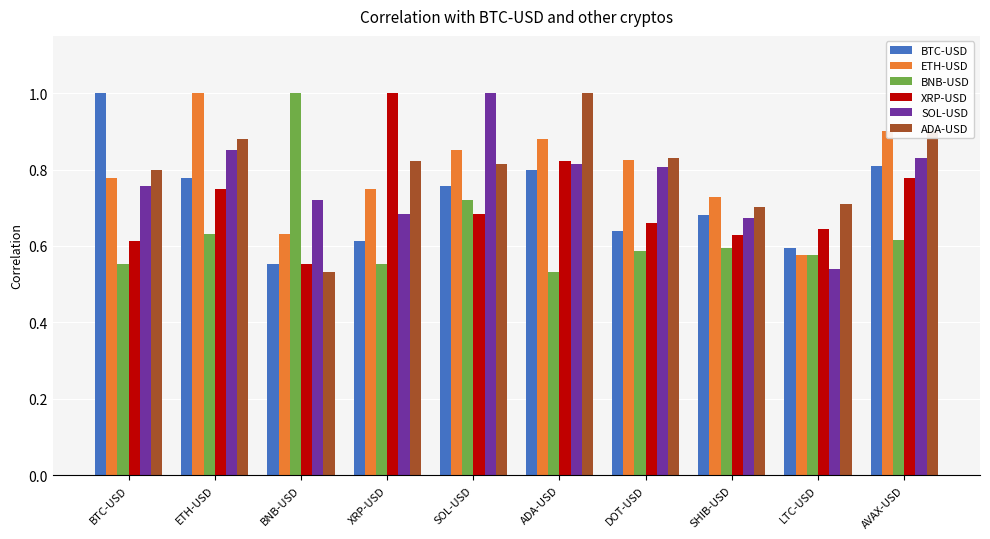

How many series are shown in this chart?

6